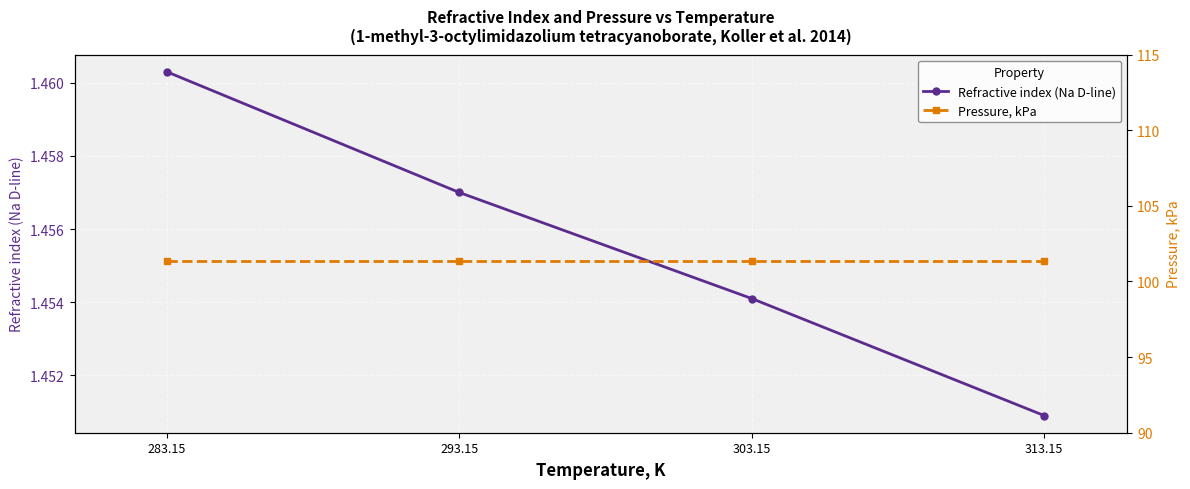

At which category does the chart reach its peak across all series?

283.15